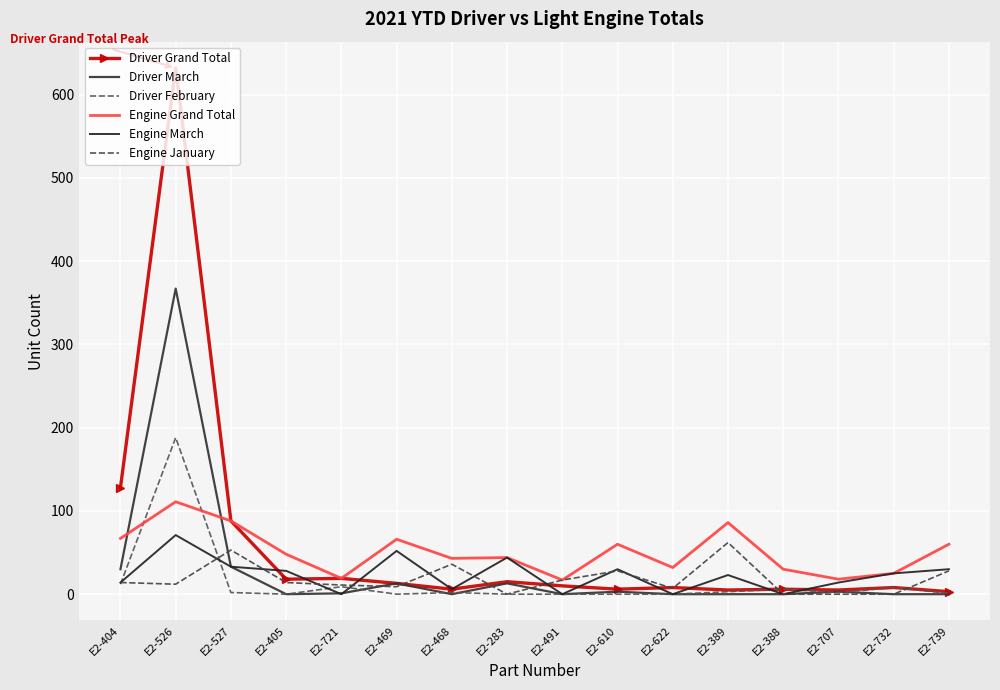

What is the difference between the maximum and minimum values in the Driver March series?

367